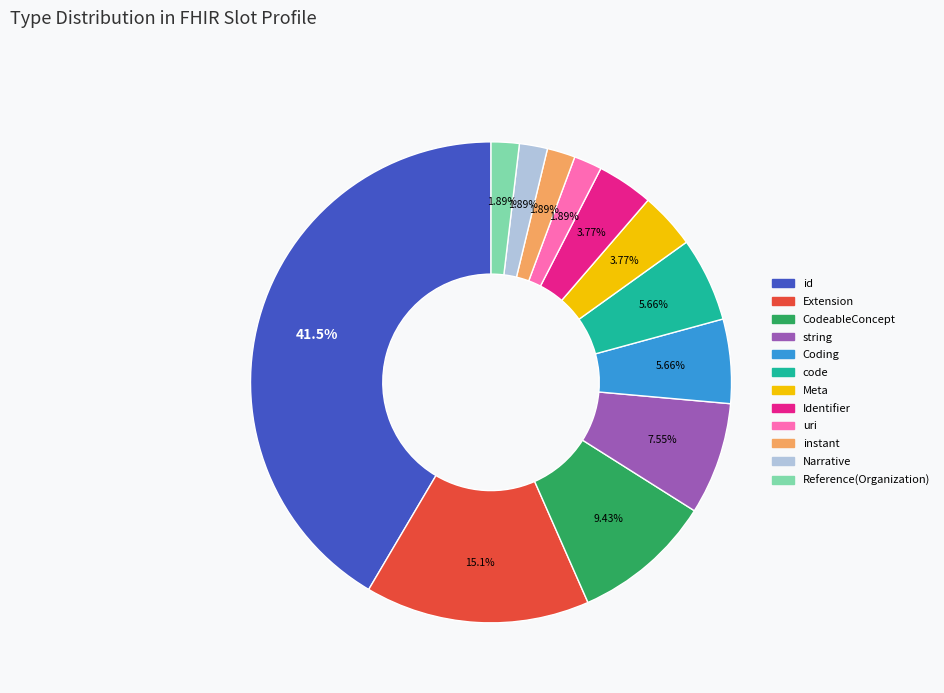

Which category has the biggest portion of the pie?

id